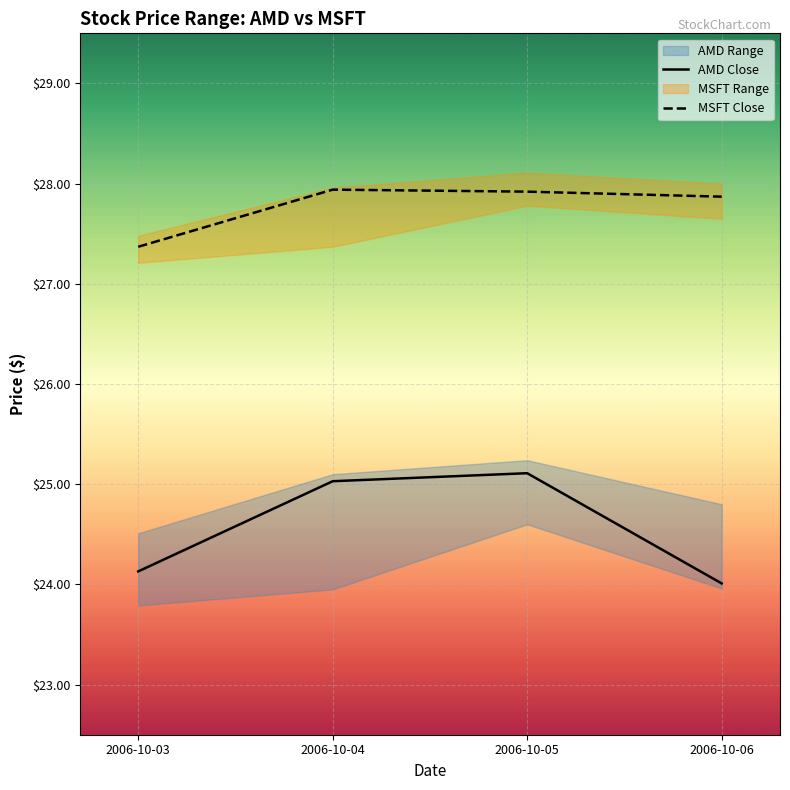

How many interior local peaks does the AMD Close series have?

1